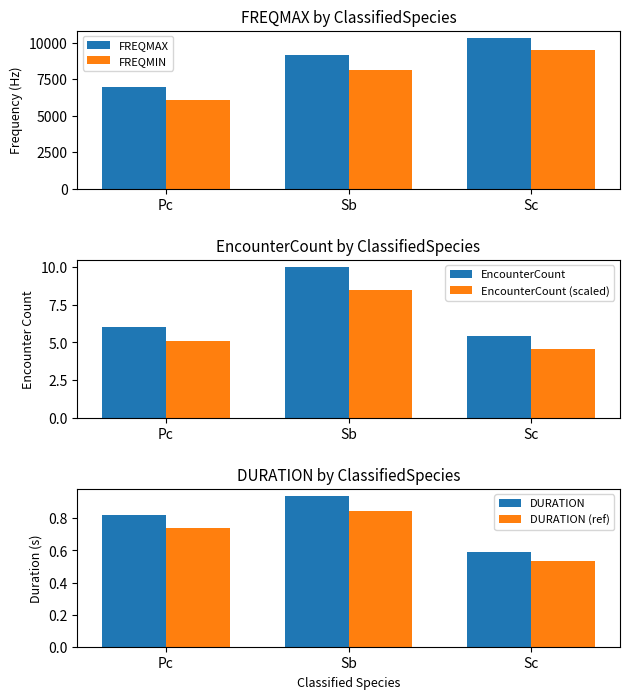

Which series changed the most between Pc and Sb?

FREQMAX